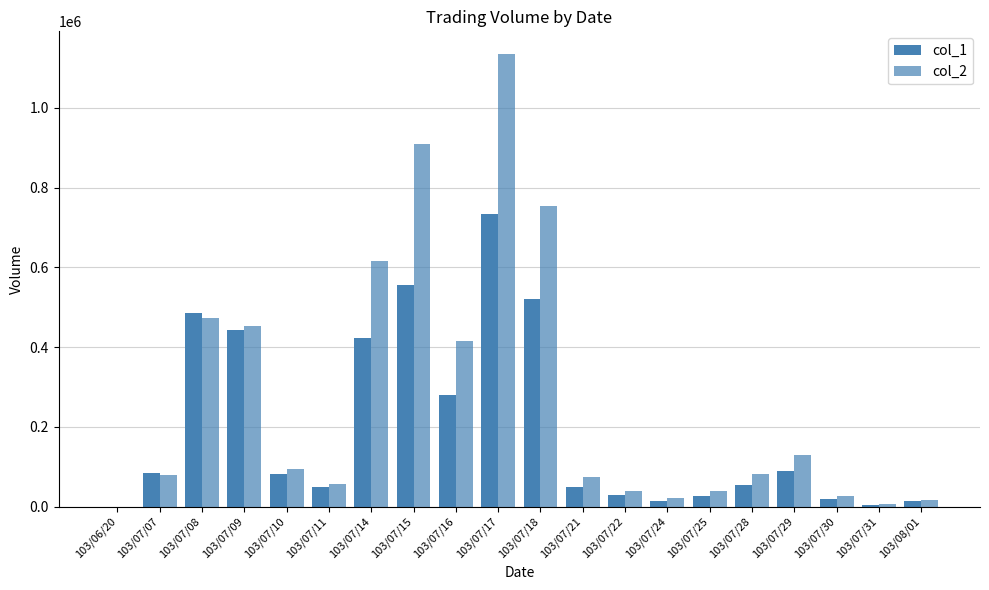

Is the value of col_2 at 103/07/17 greater than the value of col_1 at 103/07/29?

Yes